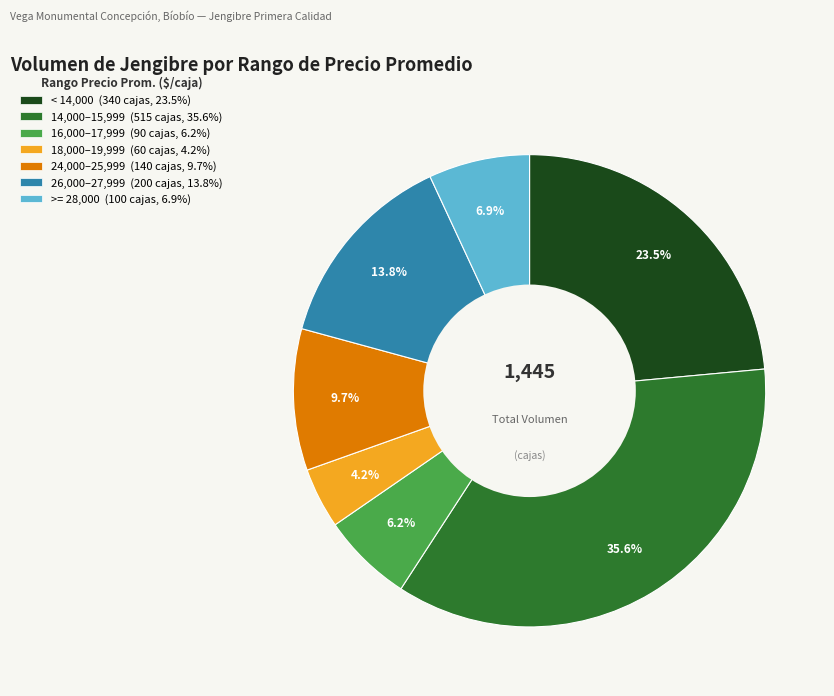

Which slice is the smallest?

18,000–19,999 (60 cajas, 4.2%)